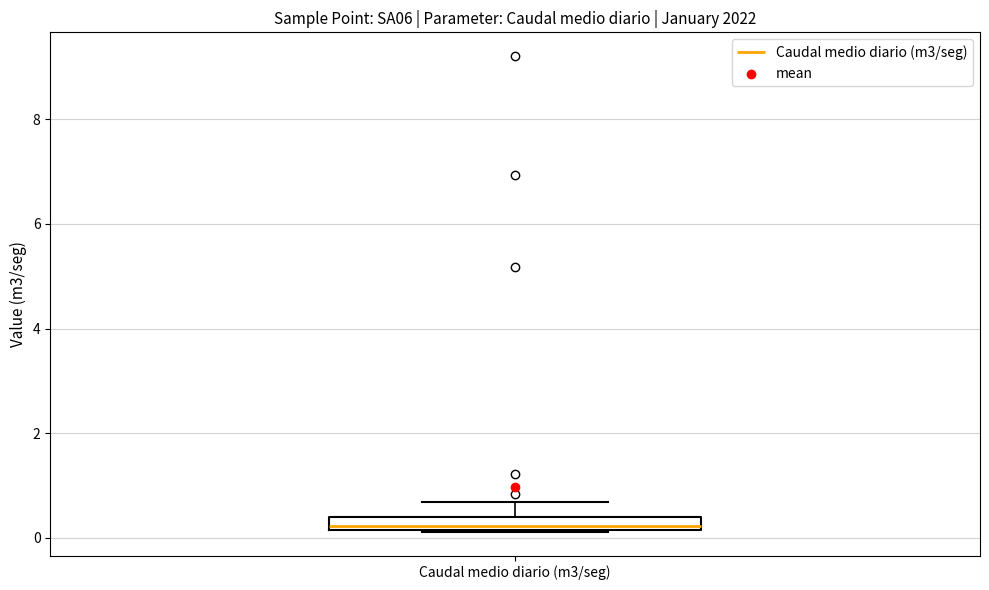

Where is the lower edge of the box for Caudal medio diario (m3/seg) on the y-axis? The values are not printed on the chart, so give them approximately, as read against the axis.

0.2